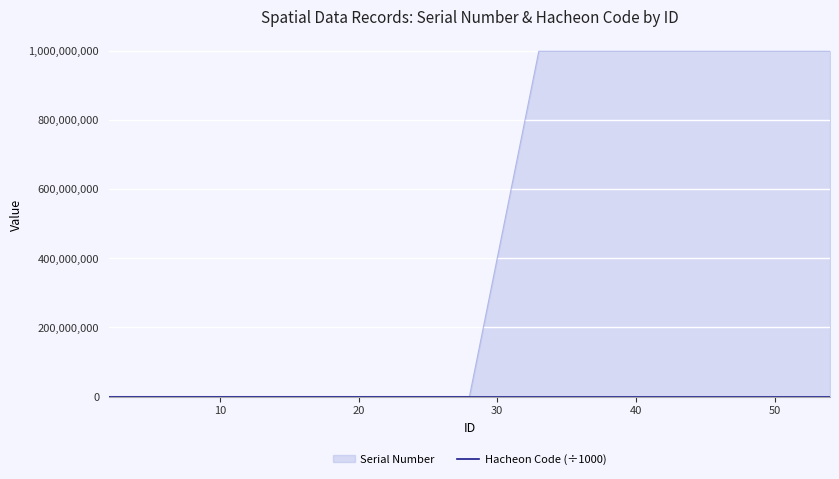

Which series has the widest spread of values?

Serial Number